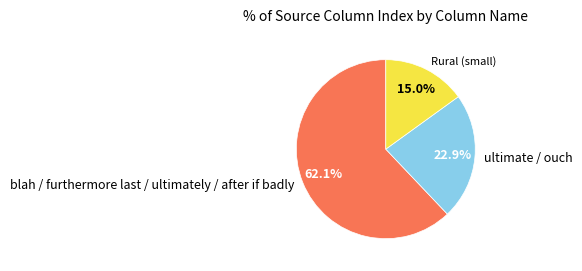

Is there a majority slice in this chart?

Yes